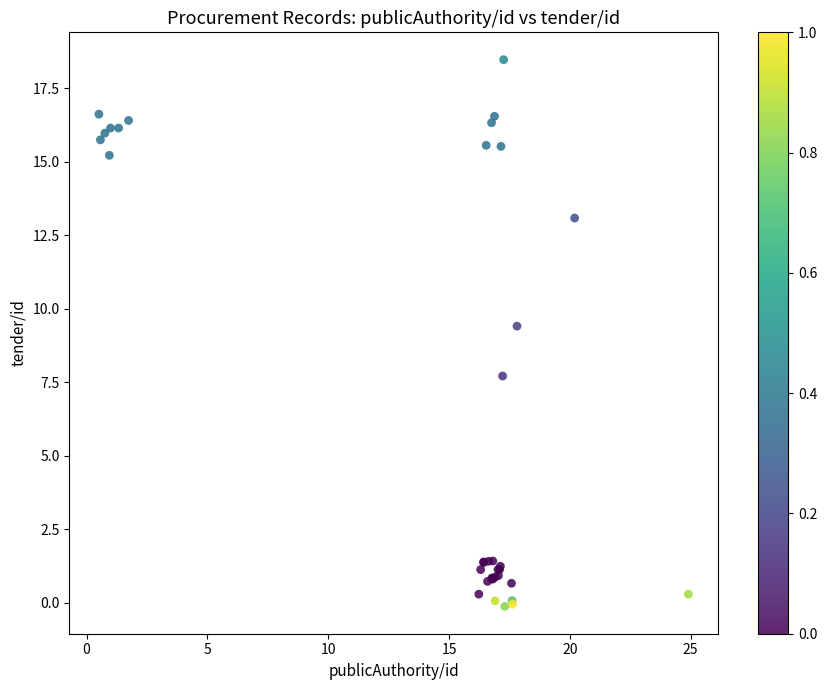

What Y value in the scatter plot is closest to 9?

9.4